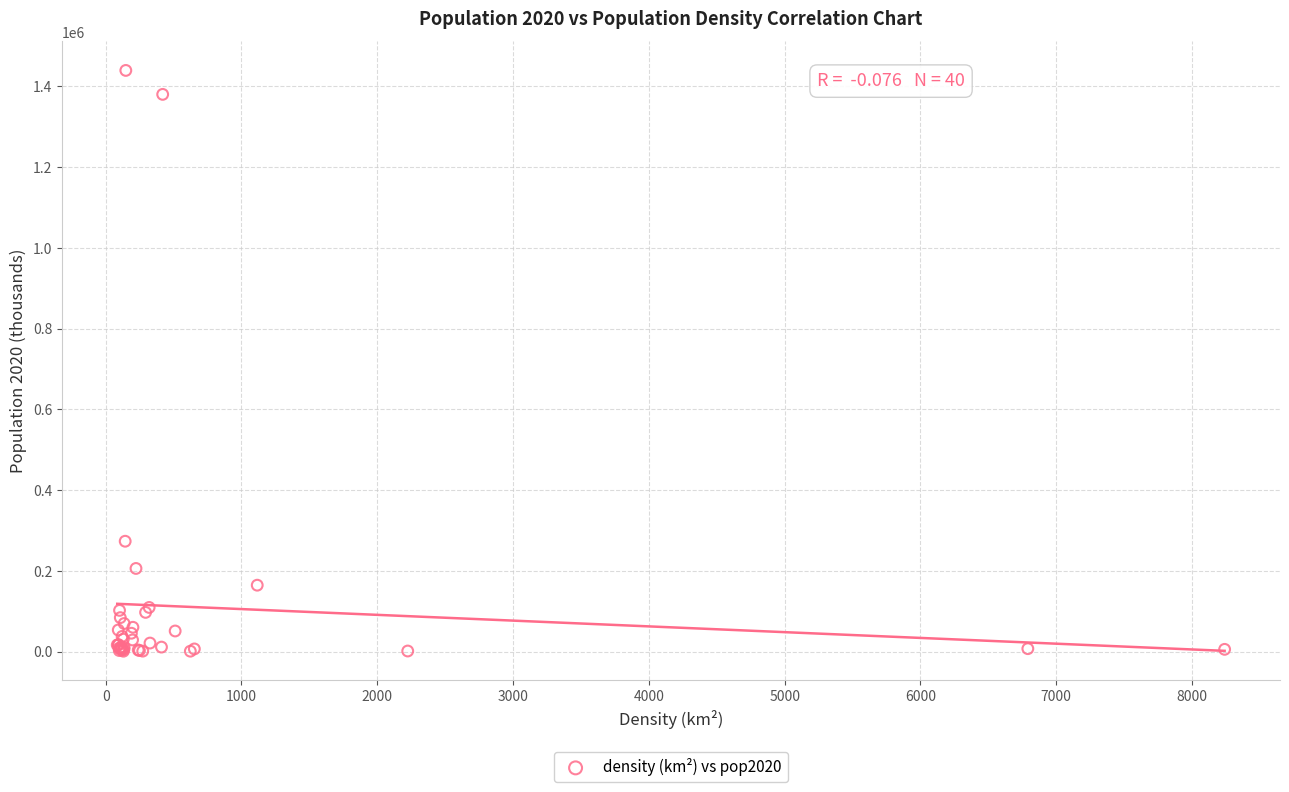

What Y value in the scatter plot is closest to 720265?

273523.6